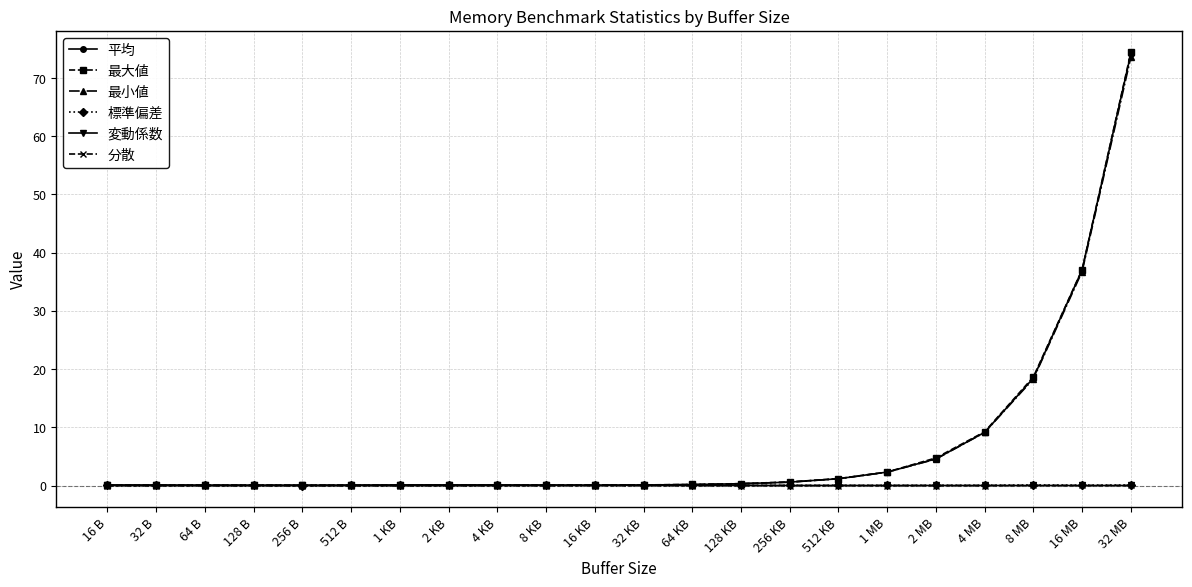

What is the maximum value for 標準偏差?

0.1